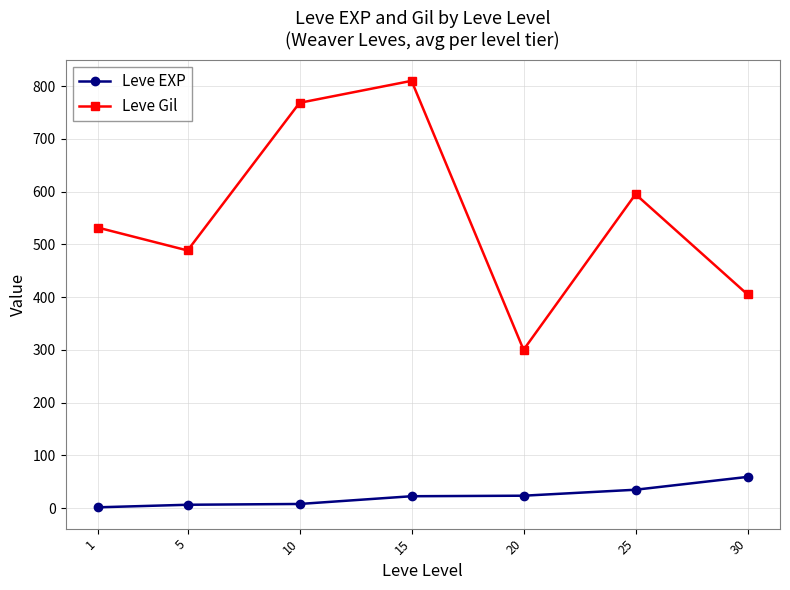

List the series in order of their overall mean, highest first.

Leve Gil, Leve EXP